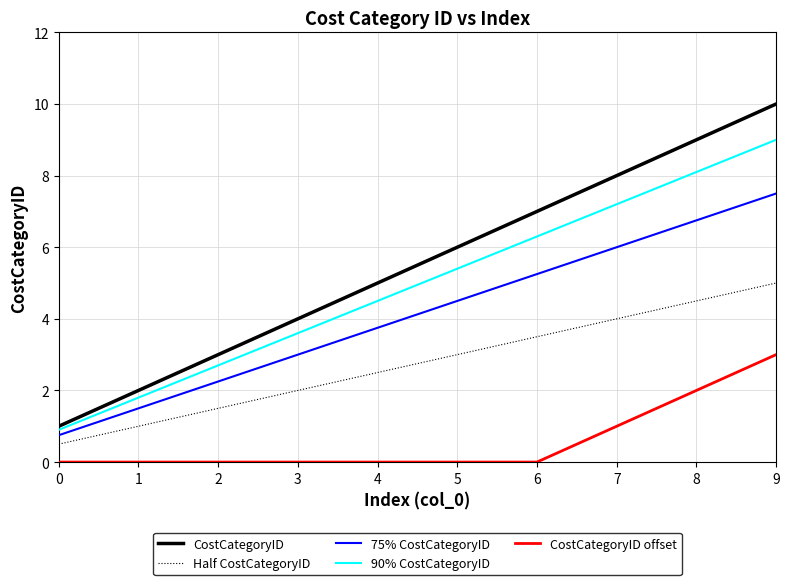

List the labels in order of 90% CostCategoryID value, largest first.

9, 8, 7, 6, 5, 4, 3, 2, 1, 0